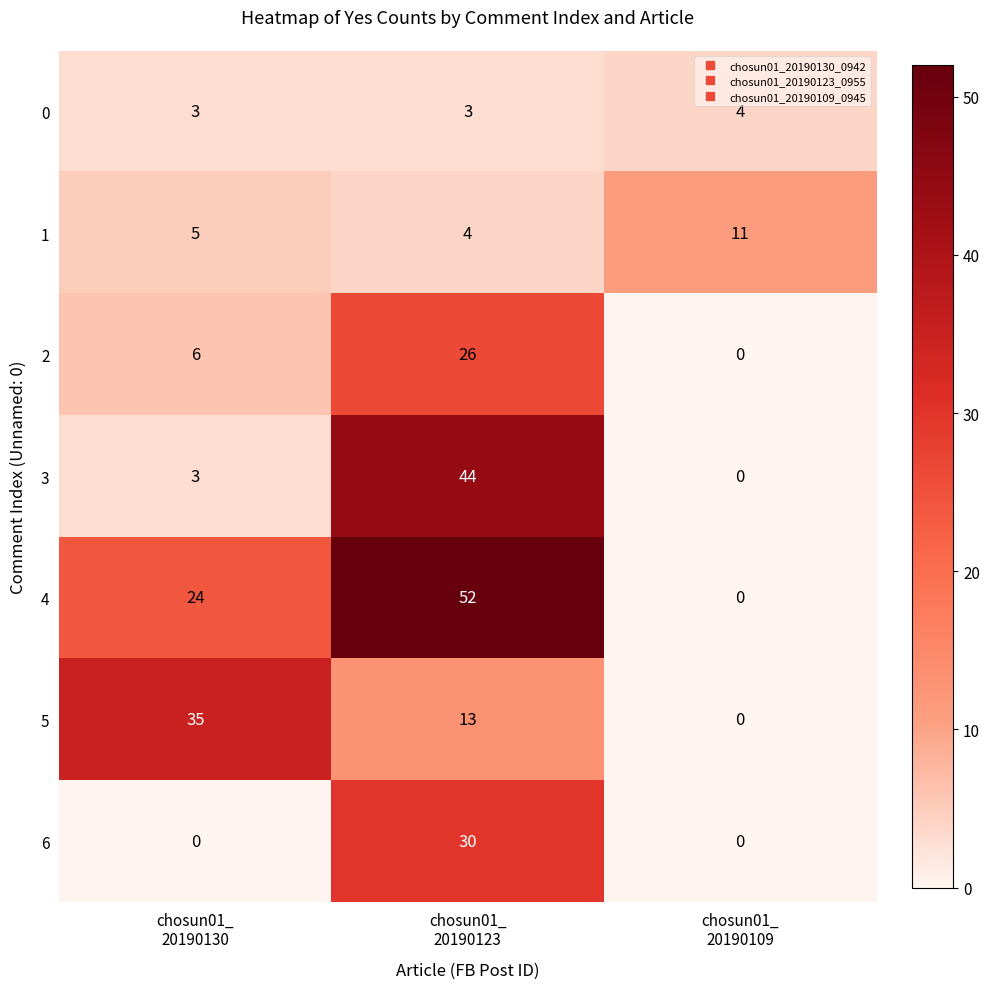

Count the 0 values in the range 3 to 4.

3